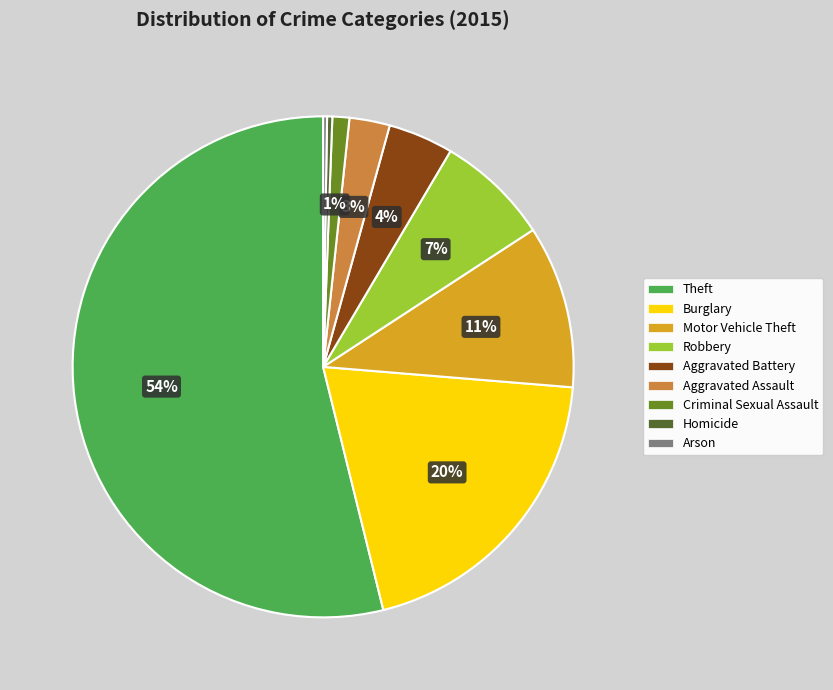

Which has a higher value, Theft or Homicide?

Theft